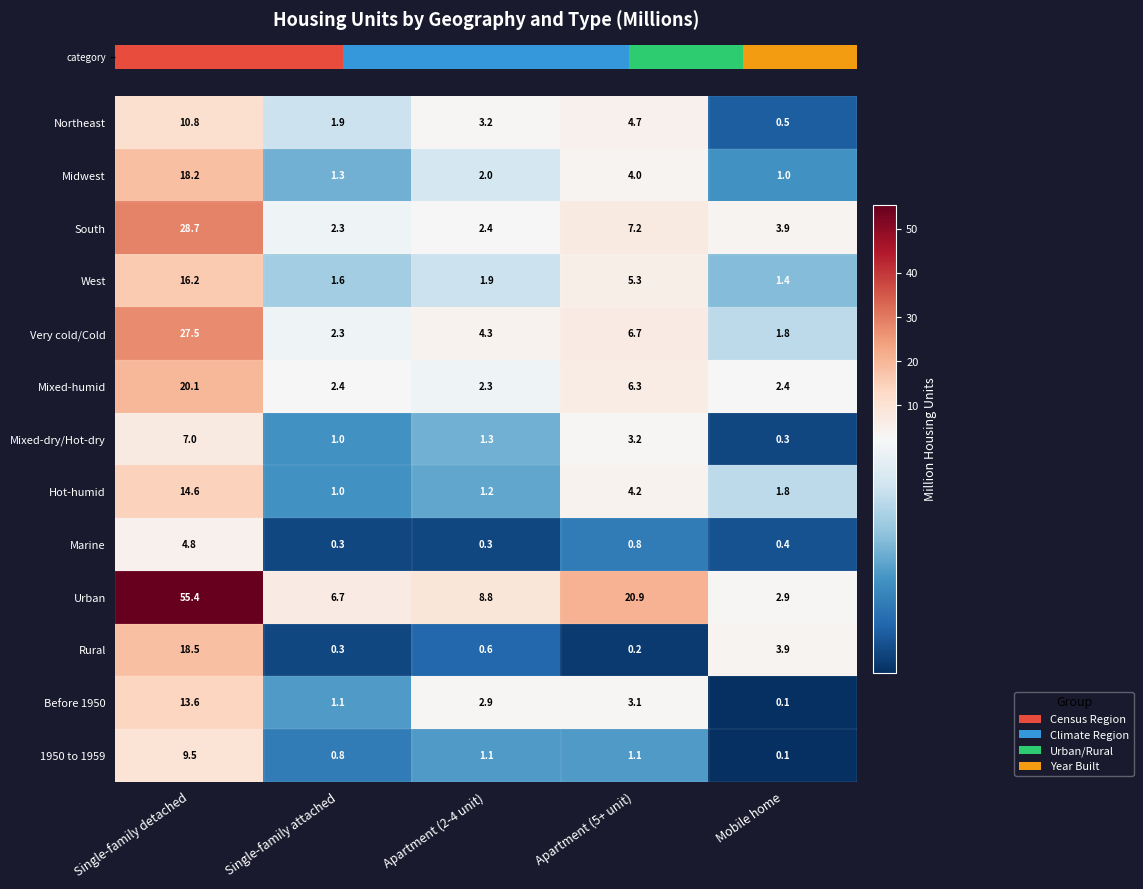

What is the sum of all 1950 to 1959 values?

12.6